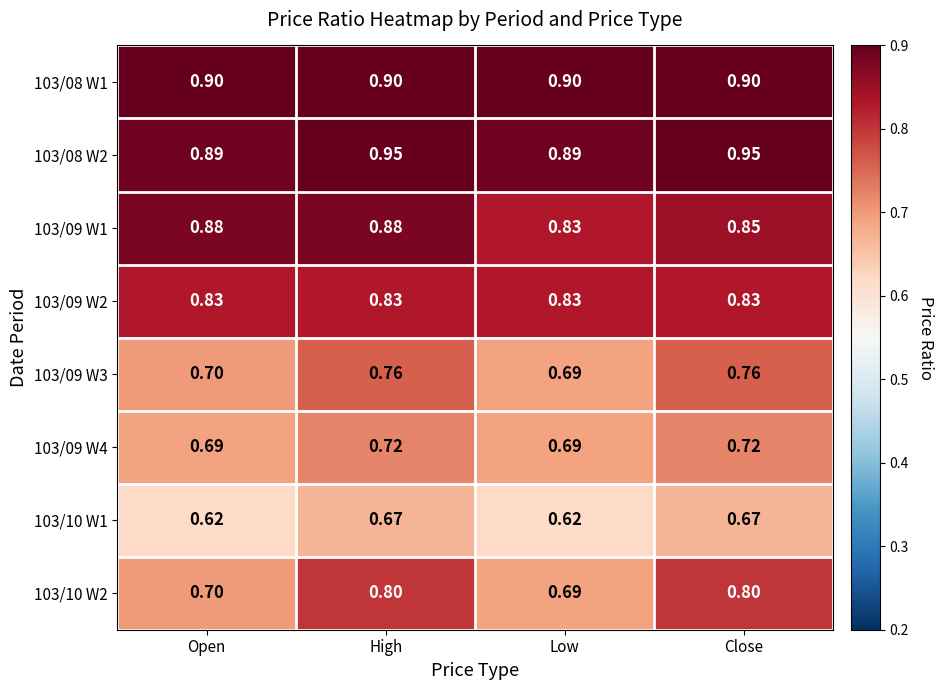

At which category is the sum across all series the highest?

High